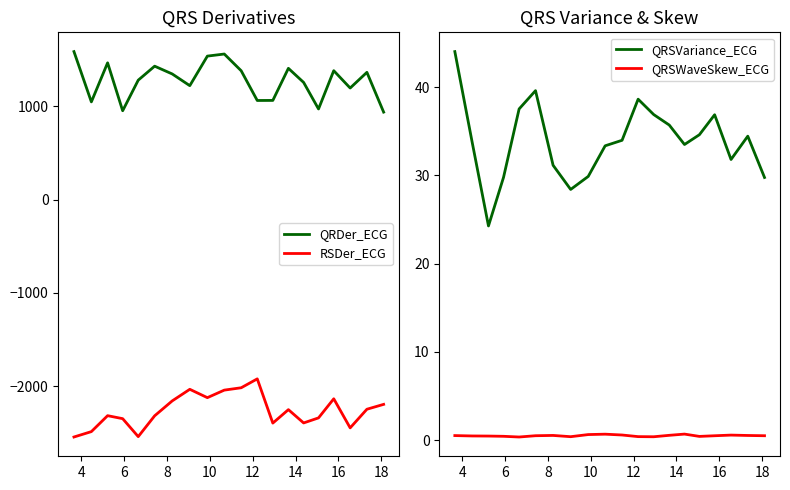

True or false: QRDer_ECG and QRSWaveSkew_ECG cross at least once.

False